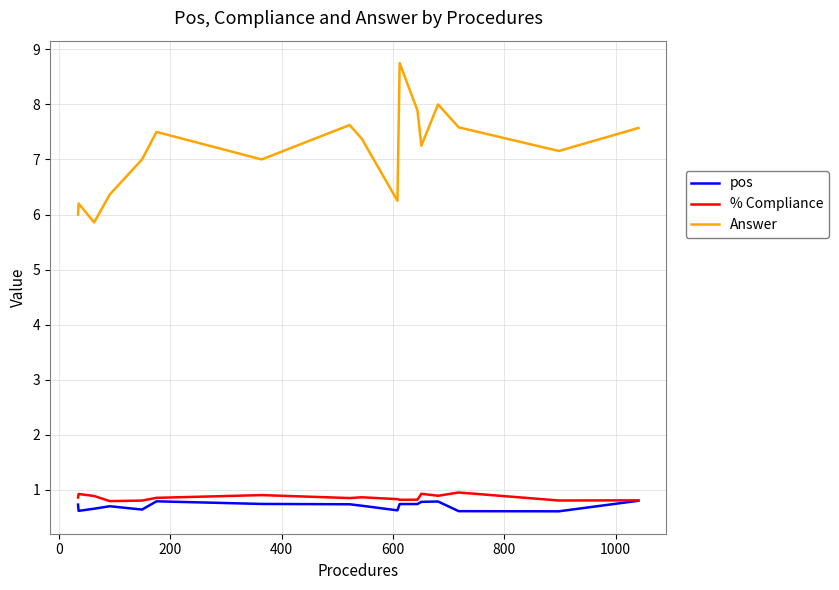

What is the maximum value for % Compliance?

1.0